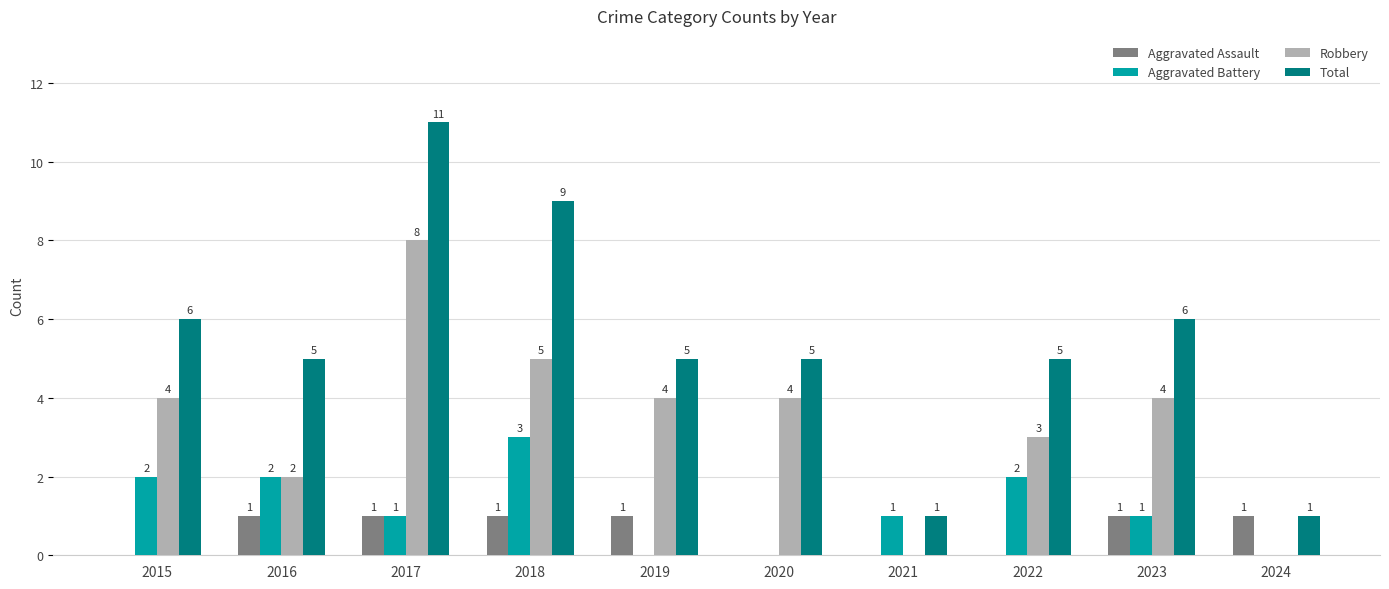

Which series changed the most between 2018 and 2024?

Total